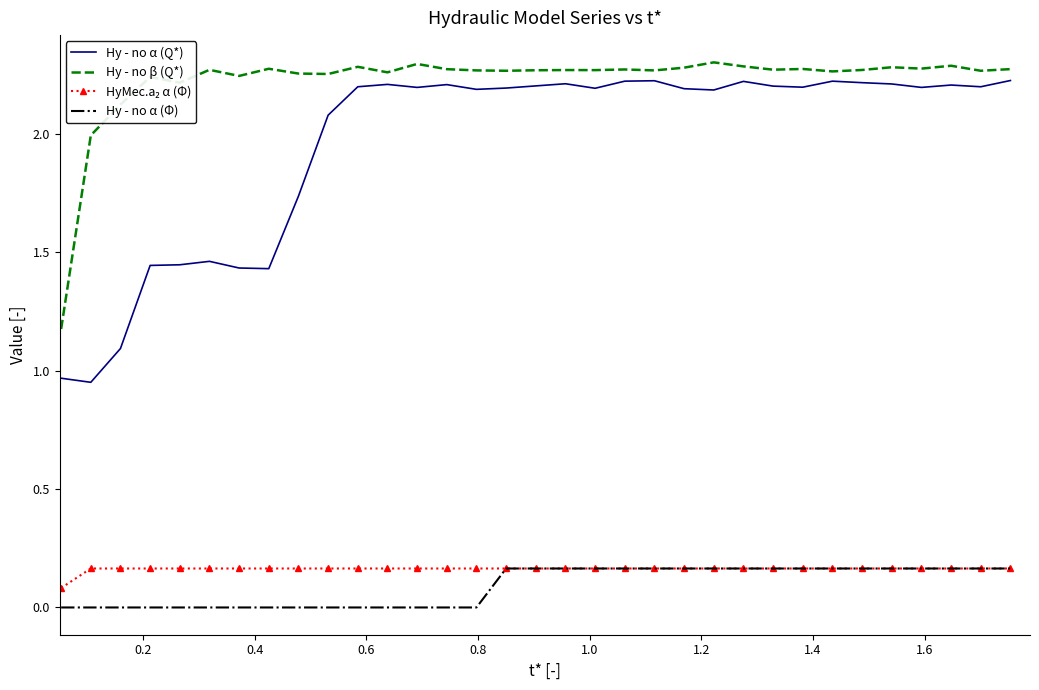

True or false: Hy - no α (Φ) and Hy - no α (Q*) cross at least once.

False